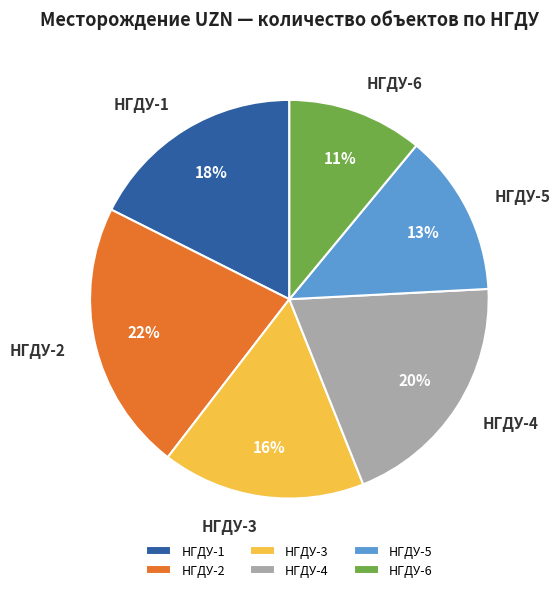

The НГДУ-5 slice represents 1% of the pie. True or false?

False